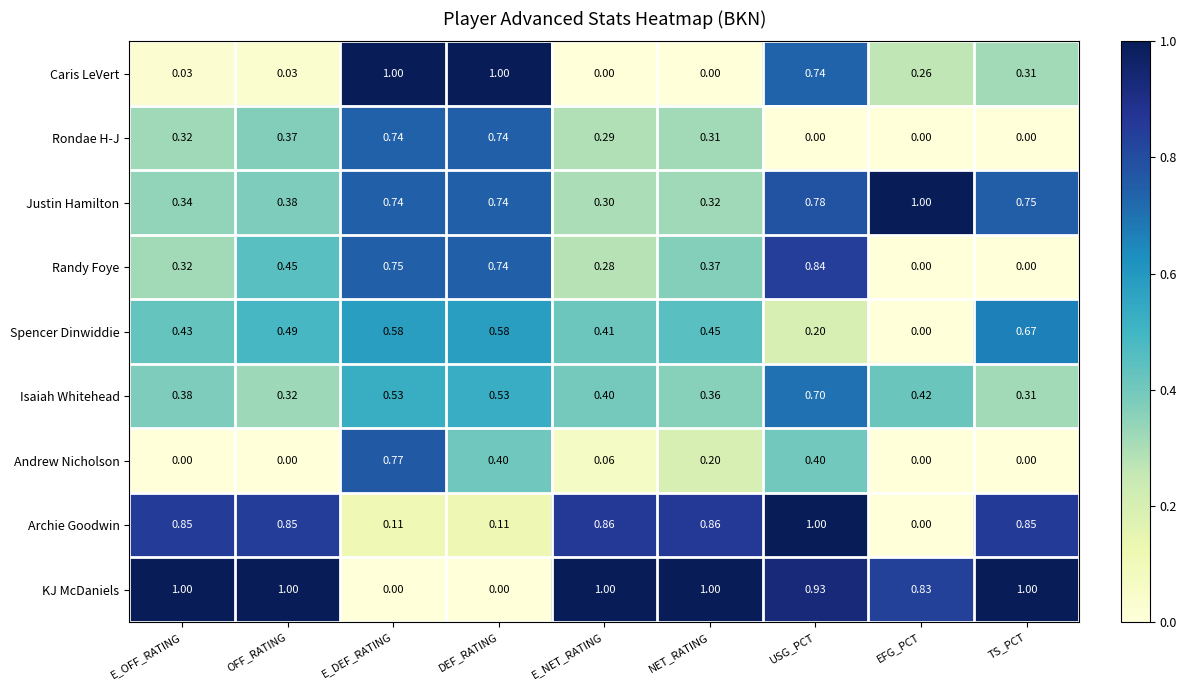

Between E_OFF_RATING and OFF_RATING, which series saw the biggest shift?

Randy Foye